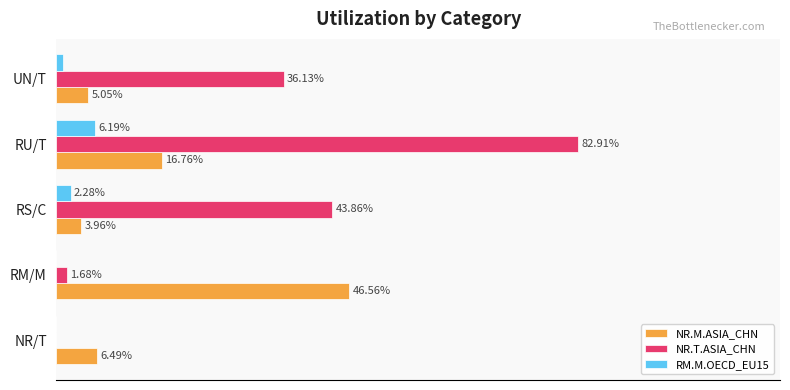

What is the value of the NR.M.ASIA_CHN bar at the 5th from the left?

0.1